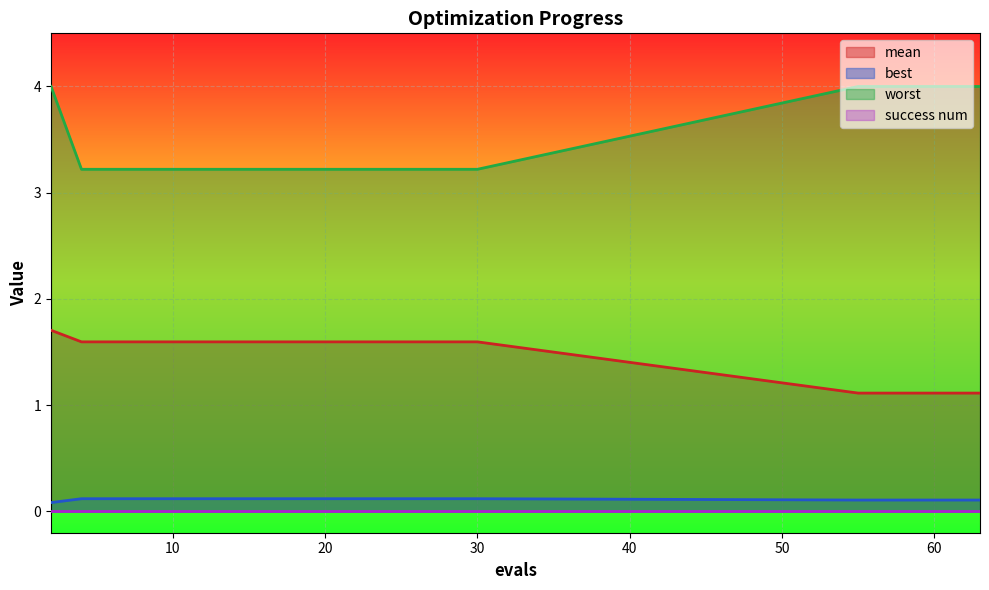

What is the maximum value for mean?

1.7